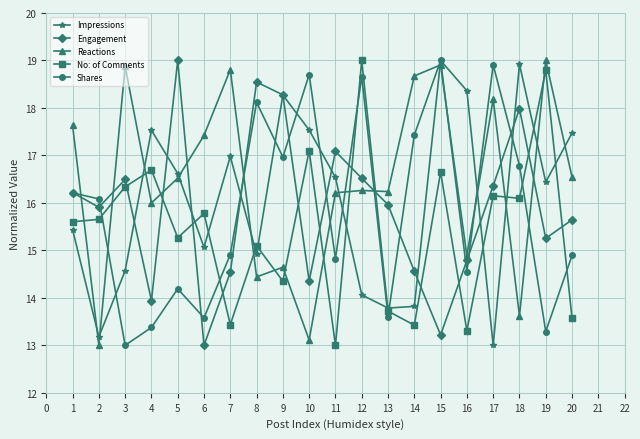

What is the value of the Engagement point at the 8th from the left?

18.5